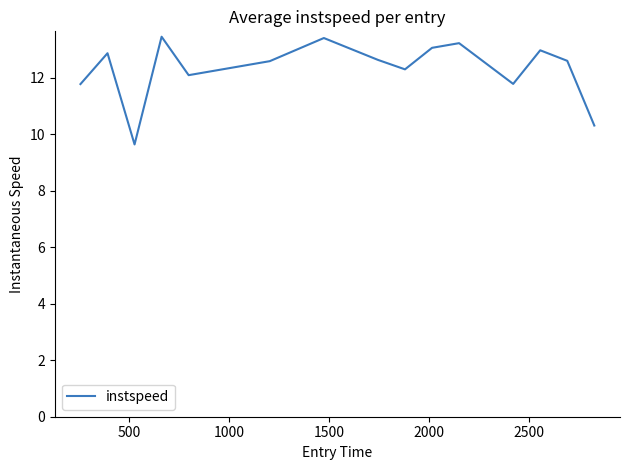

What is the average value?

12.3